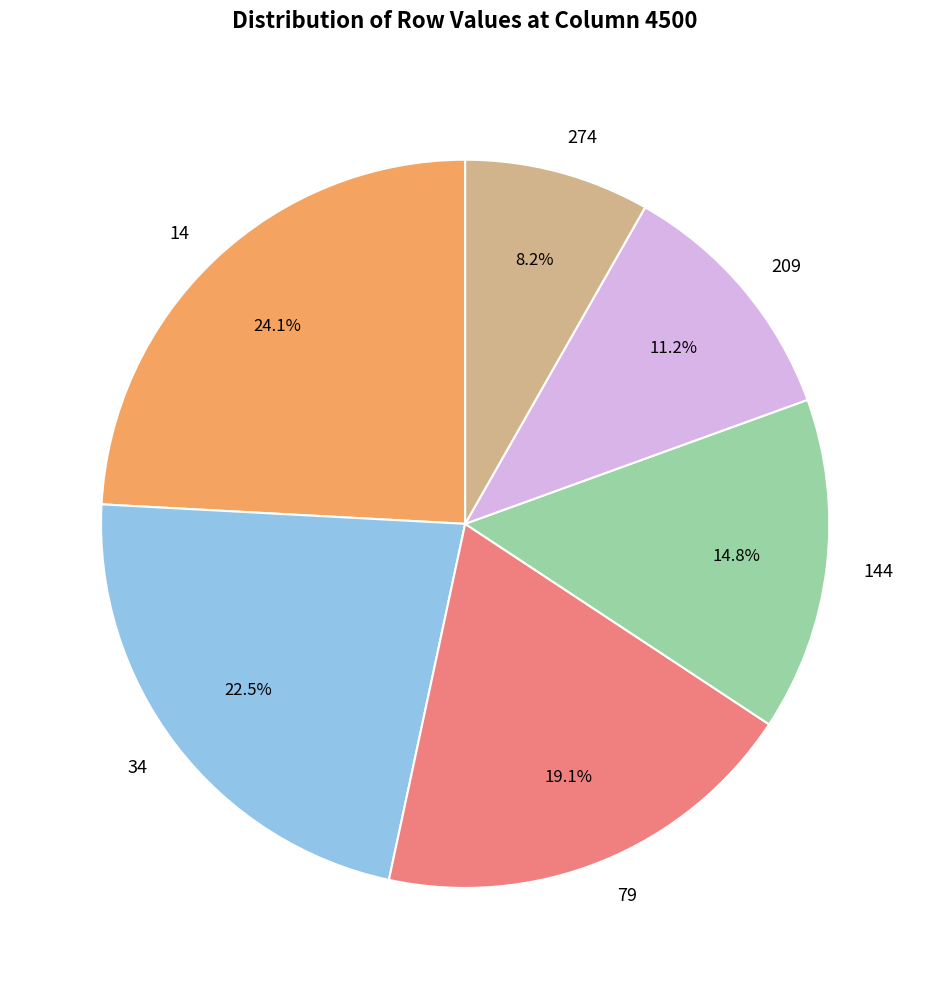

To the nearest percent, what is the combined percentage of 209 and 144?

26%